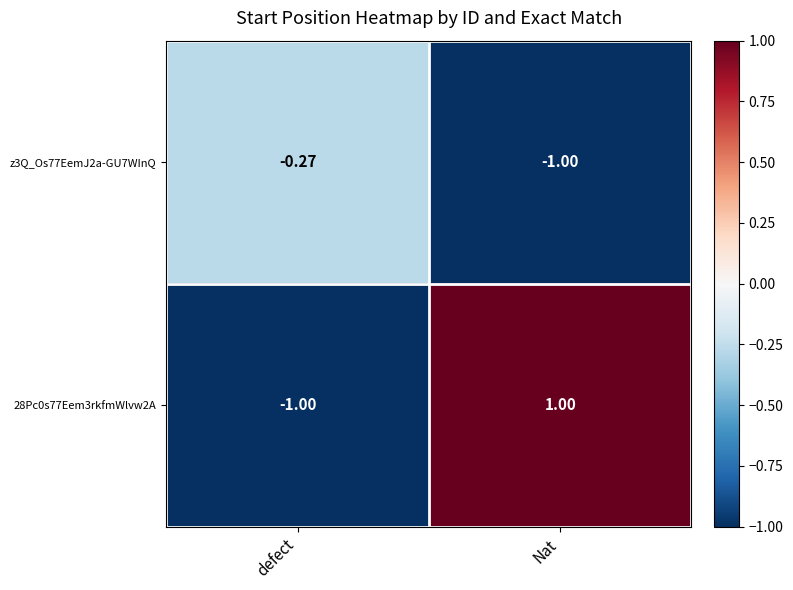

At which label is 28Pc0s77Eem3rkfmWlvw2A closest to 0?

defect